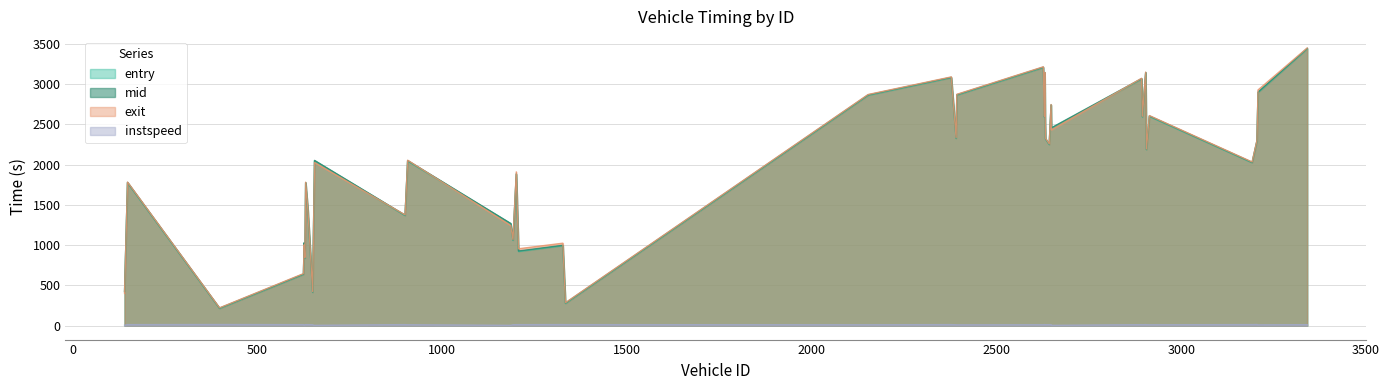

Reading left to right, transcribe all the data shown in this chart.

entry: 213.7	275.6	411.9	420.6	636.2	836.5	921.1	993.0	1023.9	1059.2	1263.3	1367.3	1431.5	1438.1	1771.8	1774.0	1879.9	2023.2	2044.1	2046.3	2184.3	2247.6	2289.9	2316.1	2324.3	2451.6	2588.0	2590.0	2595.9	2597.7	2737.1	2859.9	2862.0	2893.6	3062.4	3079.2	3137.8	3139.5	3204.3	3437.3
mid: 218.3	281.4	418.2	426.5	641.5	841.6	927.3	998.2	1030.1	1065.1	1269.3	1372.4	1437.4	1443.3	1777.5	1779.3	1885.4	2028.1	2050.3	2052.2	2189.6	2253.2	2294.4	2322.0	2330.3	2457.5	2593.6	2596.0	2602.3	2604.3	2742.3	2866.2	2868.4	2900.5	3068.0	3084.3	3142.3	3144.4	3210.2	3443.2
exit: 221.6	285.3	422.6	400.6	646.3	846.0	955.1	1024.3	1004.2	1069.9	1244.0	1376.0	1411.2	1446.9	1781.2	1783.0	1909.6	2032.6	2054.6	2026.4	2193.6	2256.9	2298.9	2326.0	2334.6	2431.6	2597.3	2600.2	2606.8	2608.7	2746.0	2870.4	2872.7	2926.7	3071.9	3089.0	3145.8	3148.0	3214.2	3447.7
instspeed: 14.7	13.2	11.6	5.0	12.9	13.2	13.1	13.9	5.0	12.1	5.0	13.5	5.0	12.8	12.9	13.4	13.0	13.8	11.7	5.0	12.3	12.6	15.2	12.1	11.2	5.0	13.5	11.9	10.4	11.2	13.2	11.4	10.4	10.7	12.8	13.6	14.2	13.9	11.8	12.8